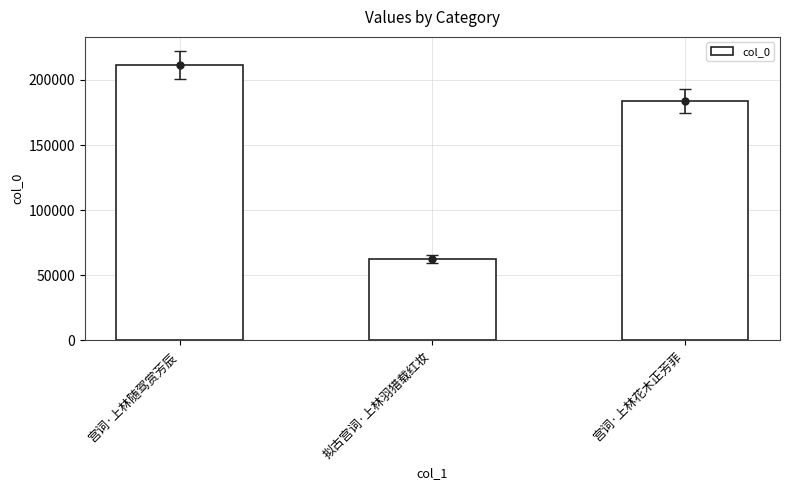

How many distinct data groups are displayed?

1